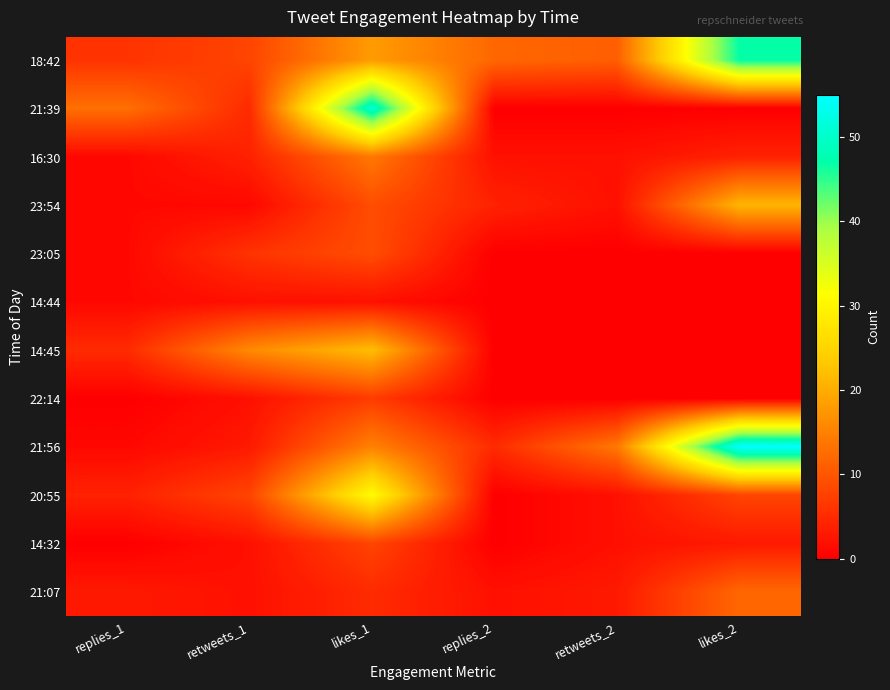

Which has a higher value, replies_1 or retweets_1?

retweets_1